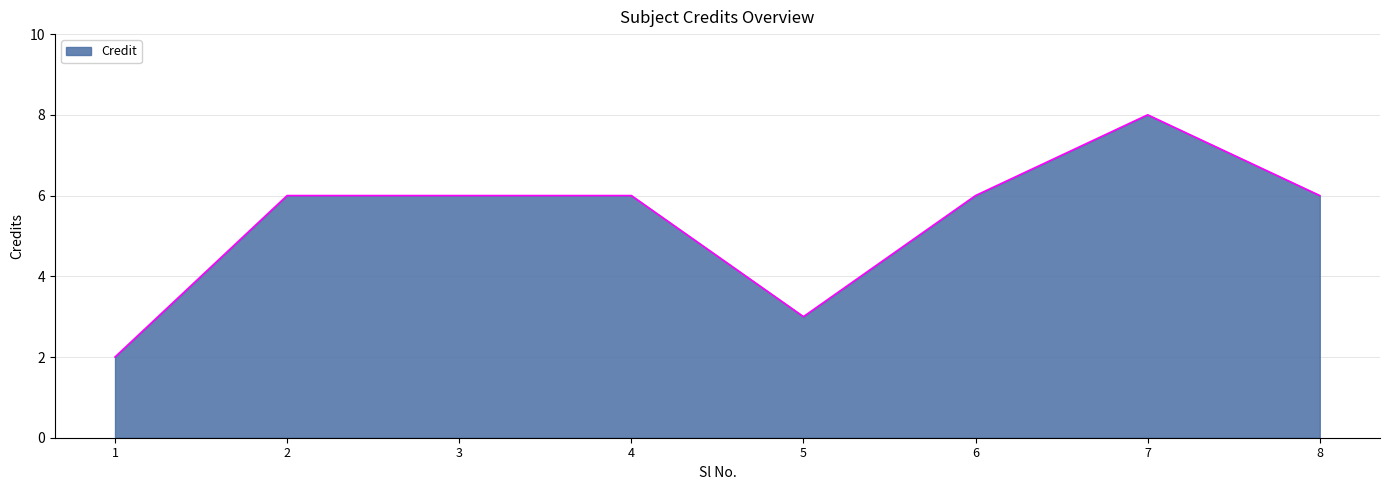

What is the change in value from 6 to 7?

+2